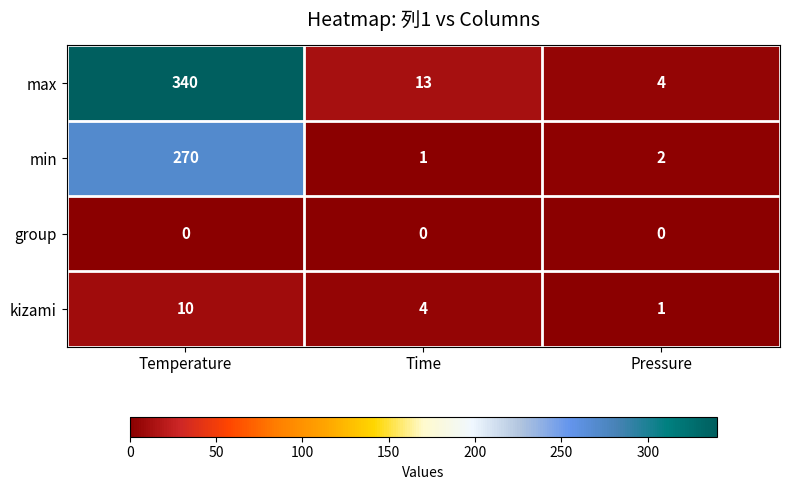

What is the maximum value for max?

340